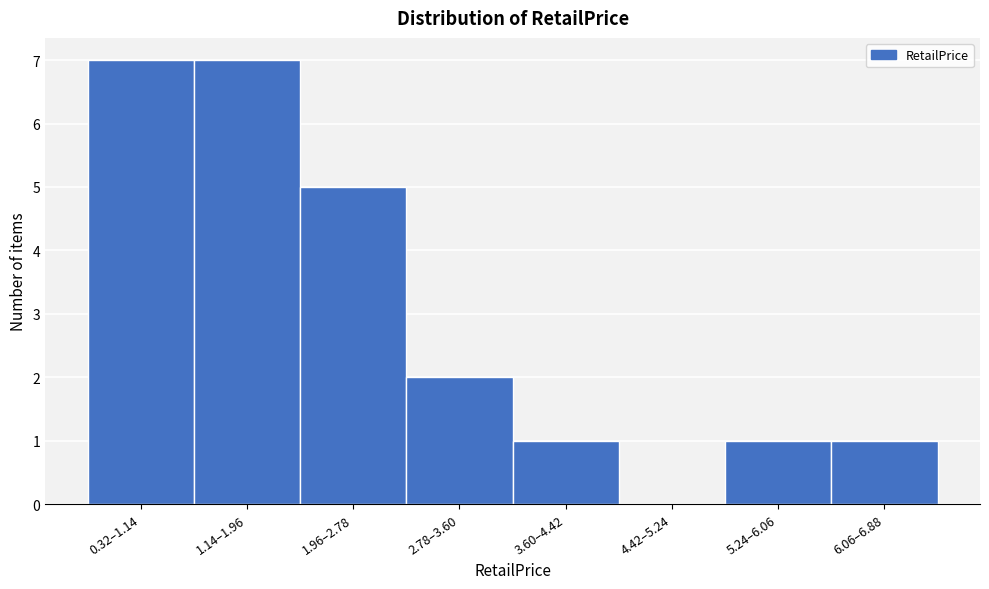

Reading left to right, list all the values displayed in this chart.

0.32–1.14=7	1.14–1.96=7	1.96–2.78=5	2.78–3.60=2	3.60–4.42=1	4.42–5.24=0	5.24–6.06=1	6.06–6.88=1